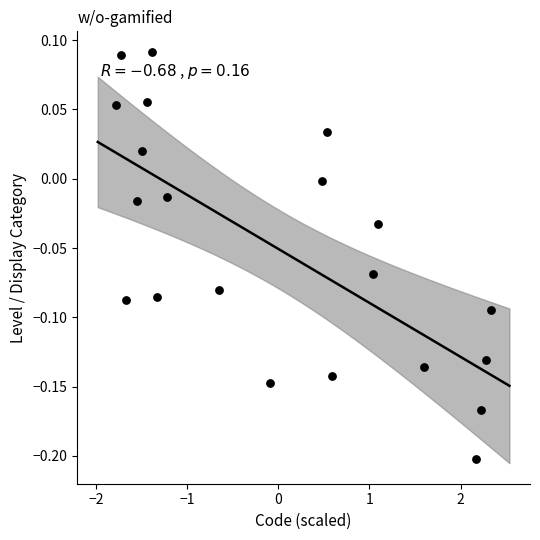

What is the range of Y values (max minus min)?

0.3